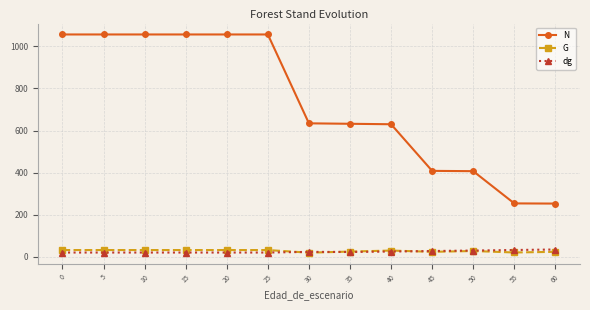

What is the value of the N point at the 6th from the left?

1057.1